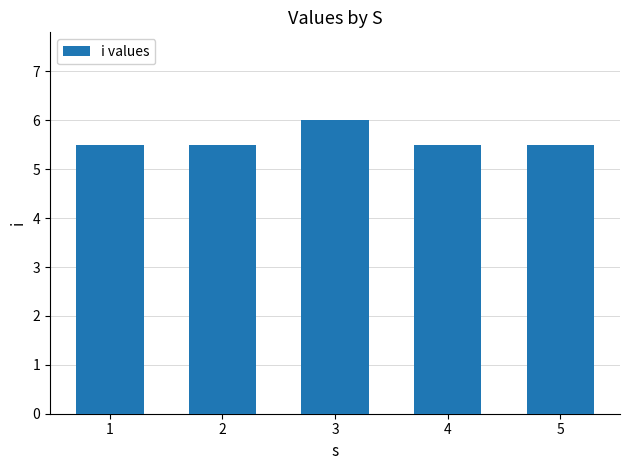

What is the value of the 2nd bar from the left?

5.5